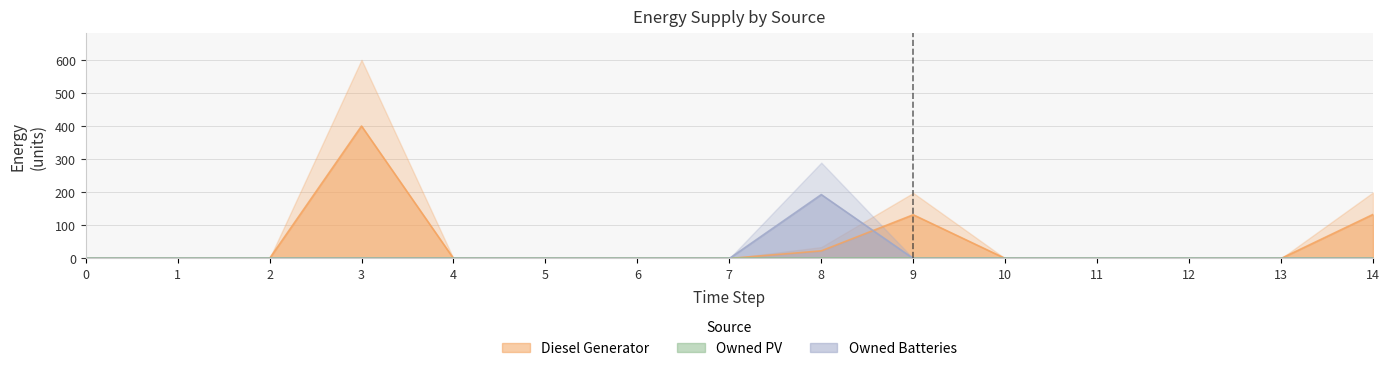

Between 2 and 8, which series saw the biggest shift?

Owned Batteries